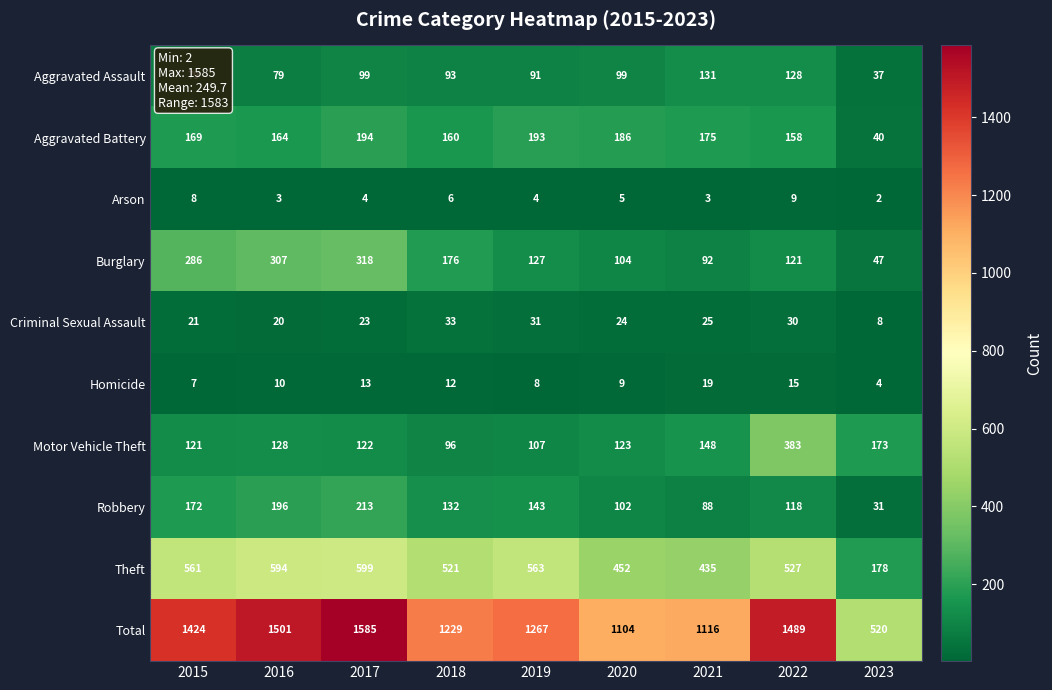

What is the difference between the maximum and second lowest values in the Homicide series?

12